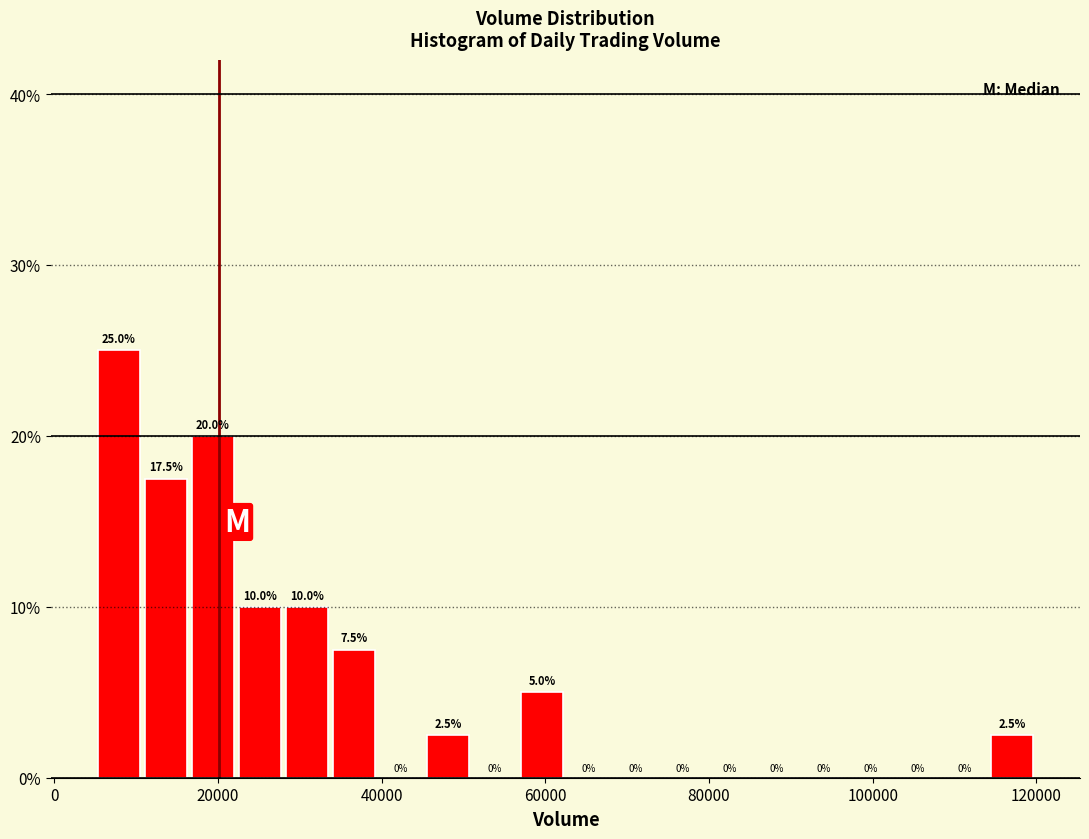

Read against the x-axis, roughly where is the centre of the tallest bar?

8000